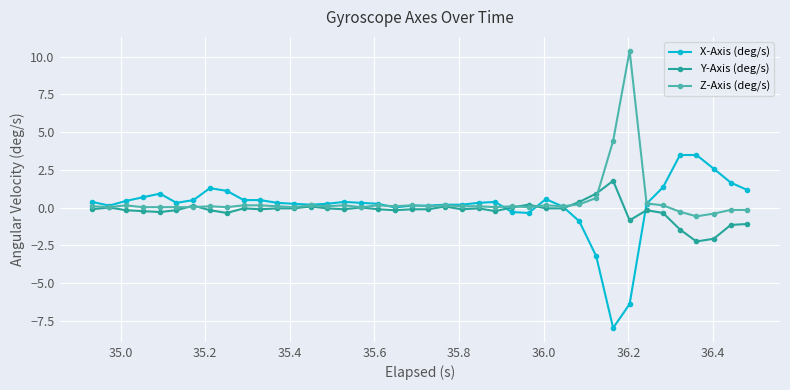

List the series in order of their peak value, lowest first.

Y-Axis (deg/s), X-Axis (deg/s), Z-Axis (deg/s)